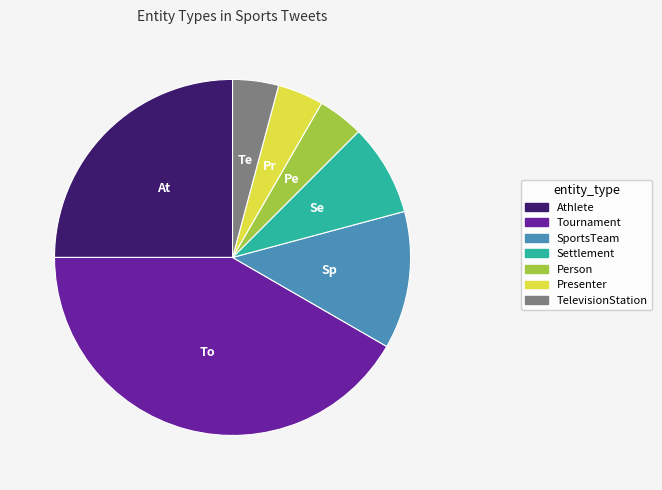

What is the largest slice in the pie chart?

Tournament